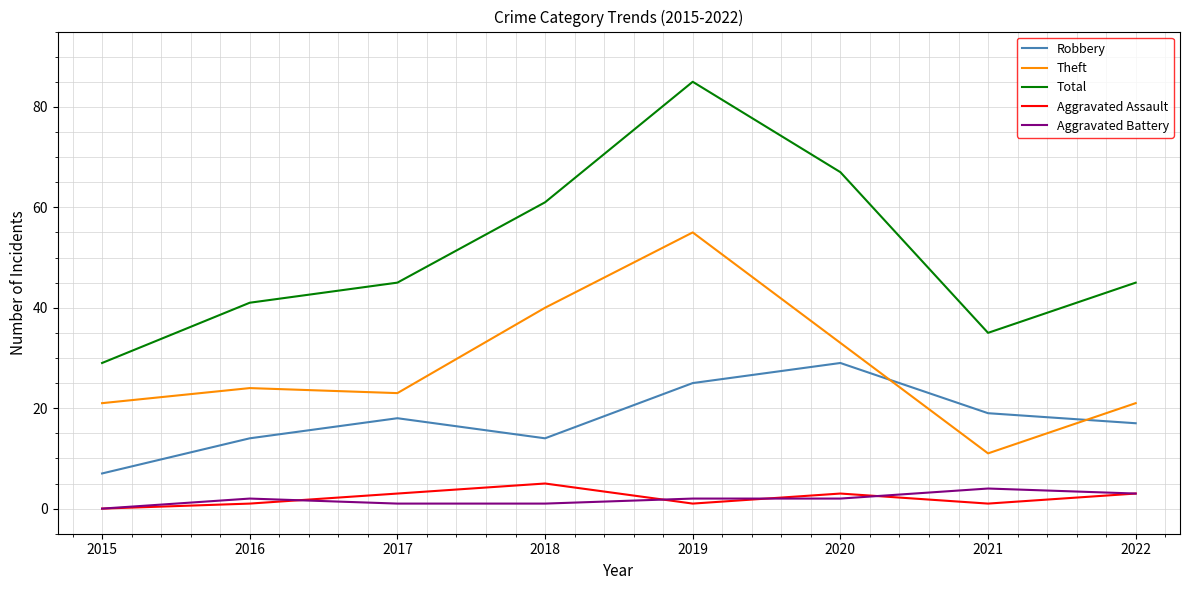

Where is Total nearest to the value 57?

2018